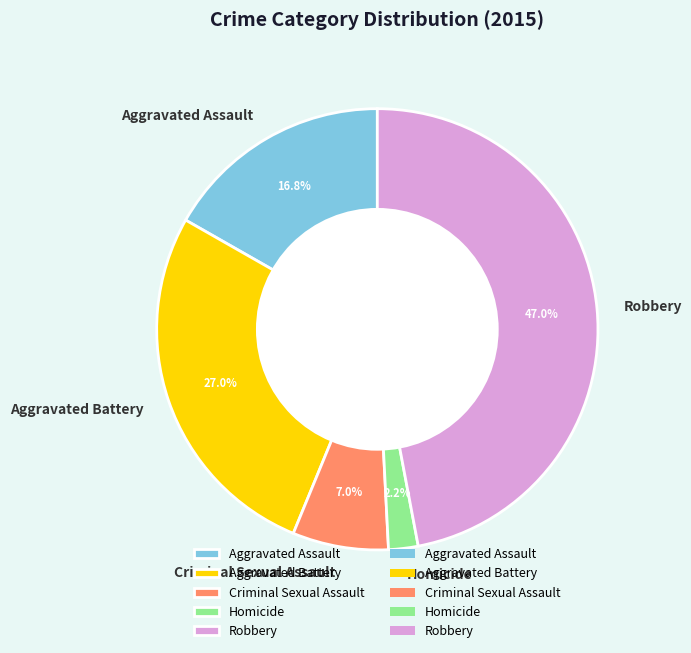

Do Aggravated Battery and Robbery together represent more than half of the pie?

Yes